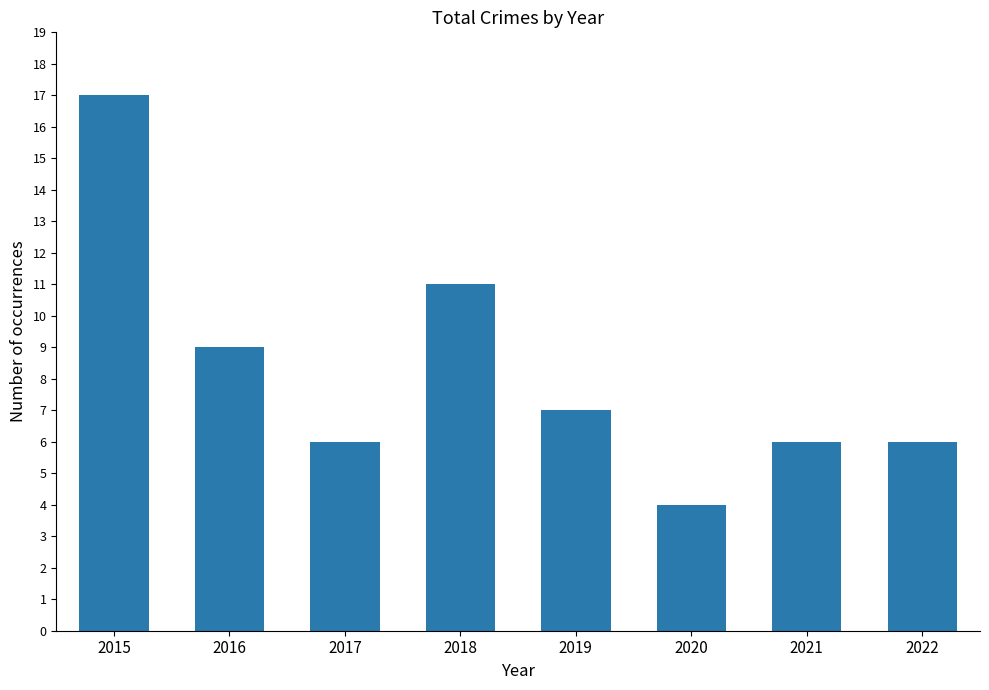

Reading left to right, what are all the values shown in this chart?

17	9	6	11	7	4	6	6